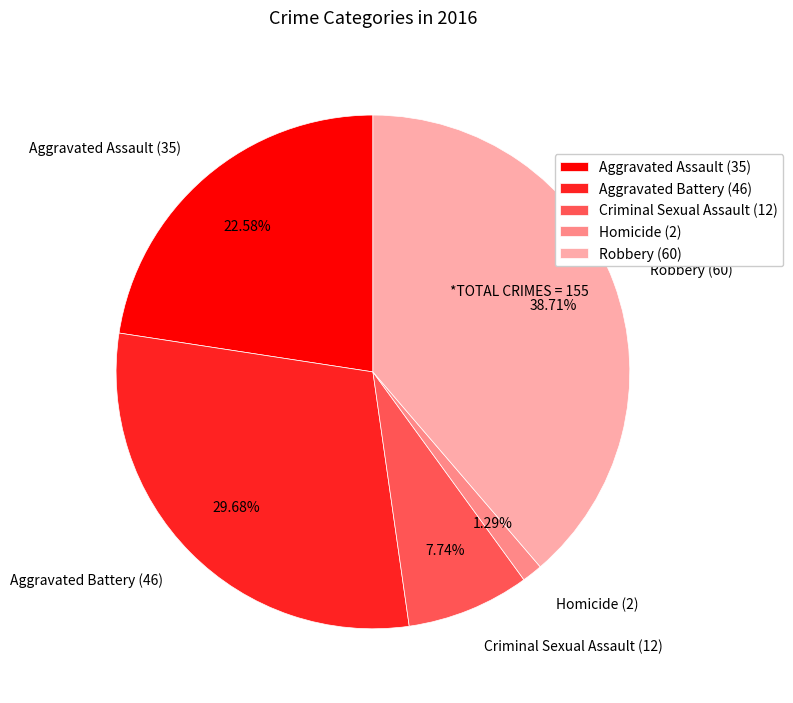

How many slices are in this pie chart?

5